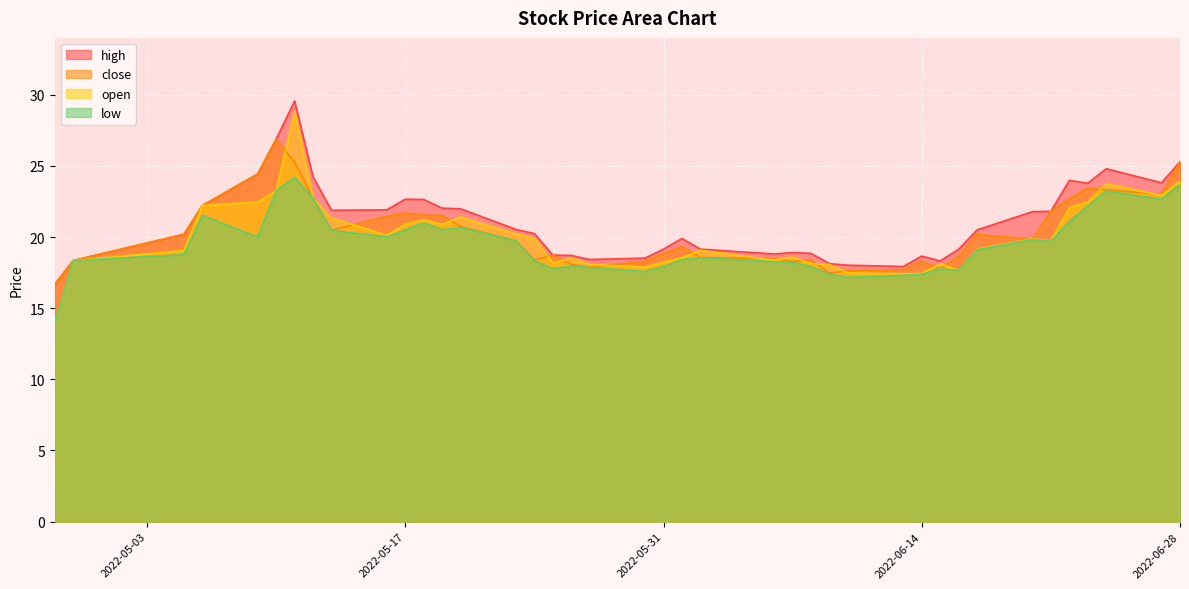

How many series are shown in this chart?

4